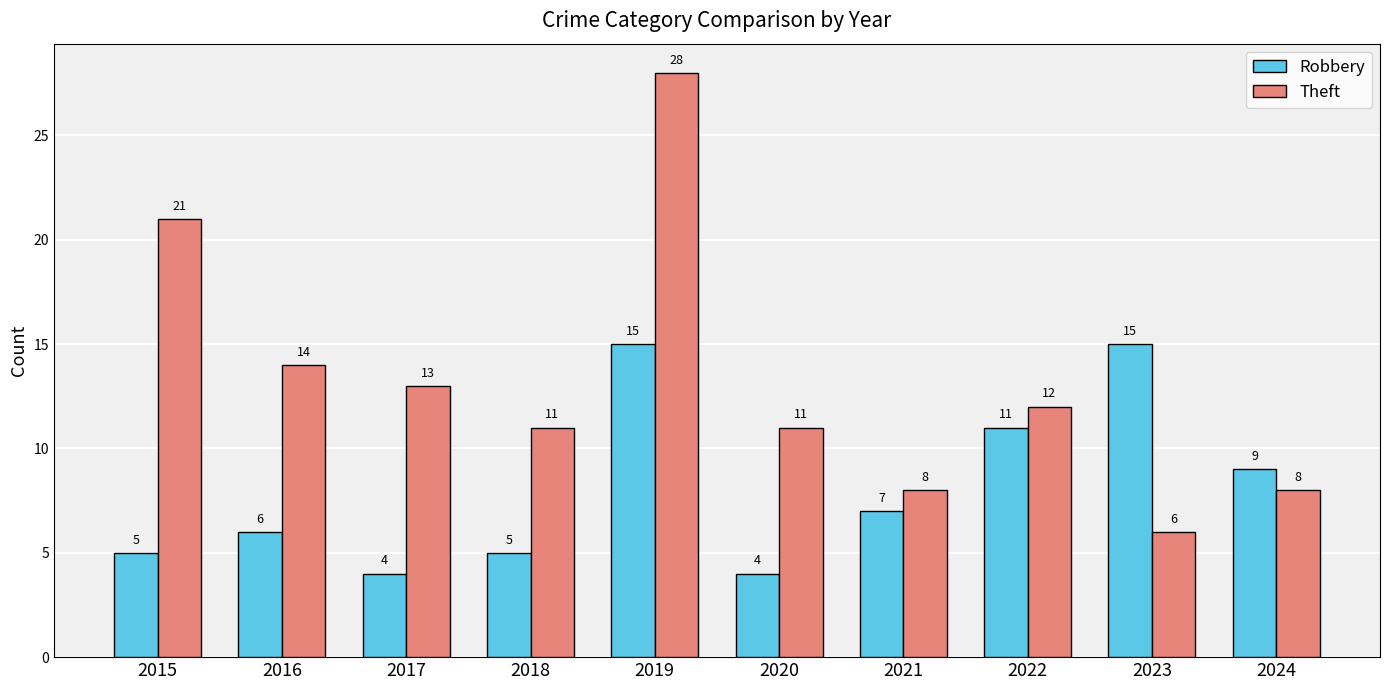

The Theft series shows 8 at 2024. True or false?

True